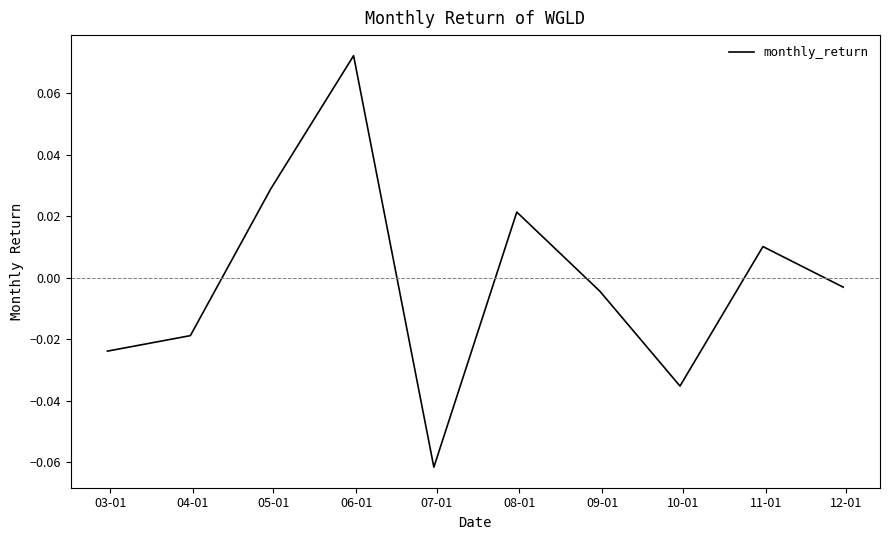

Which label corresponds to the smallest value in the chart?

07-01